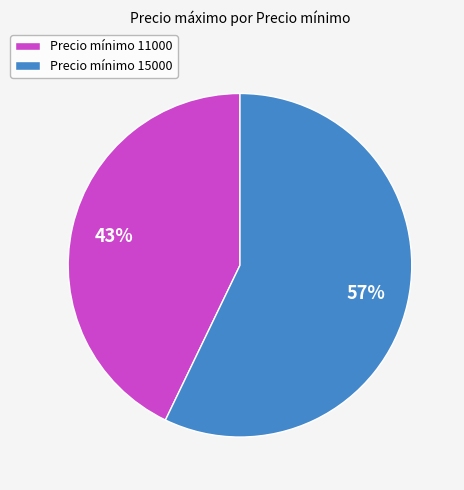

To the nearest percent, what is the average slice percentage?

50%